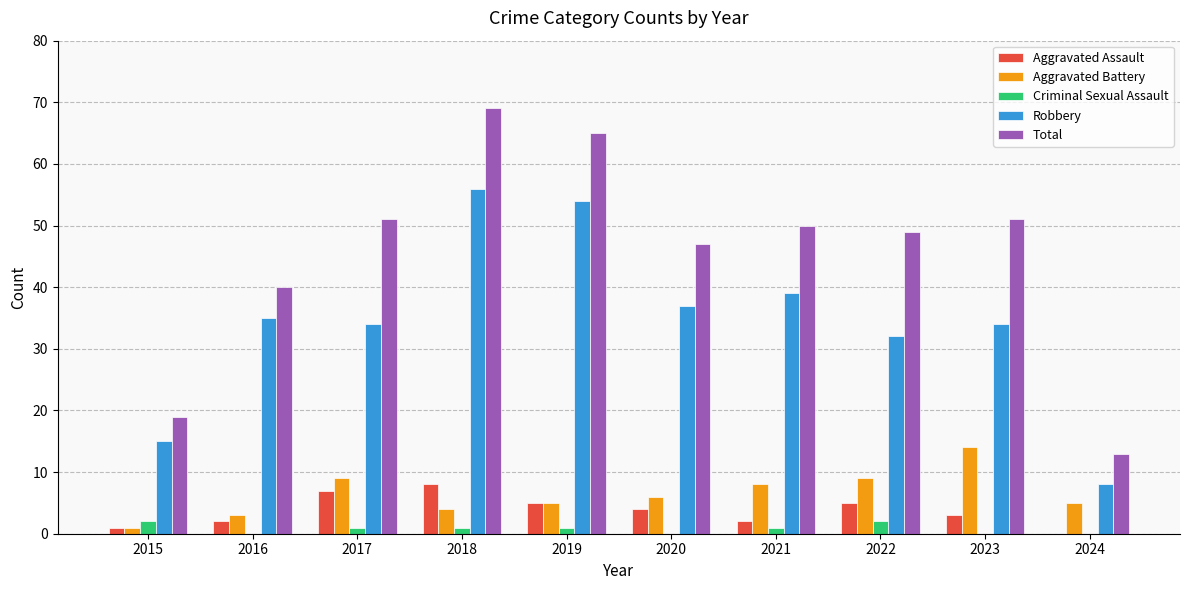

True or false: Aggravated Assault has a value of 2 at 2016.

True